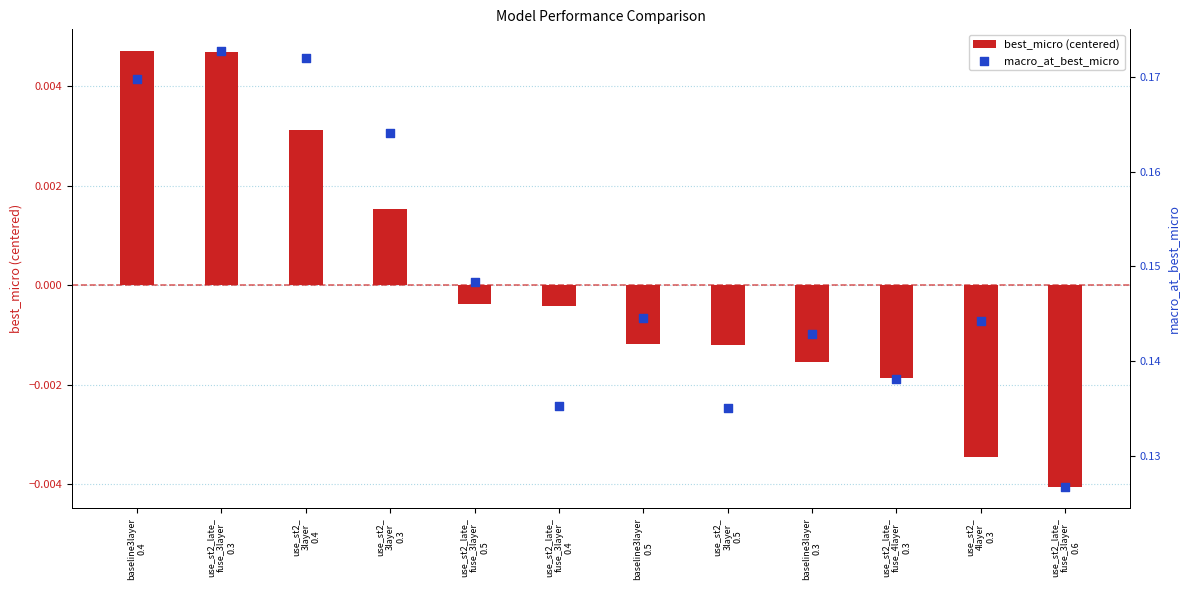

At which category is the sum across all series the highest?

use_st2_late_
fuse_3layer
0.3